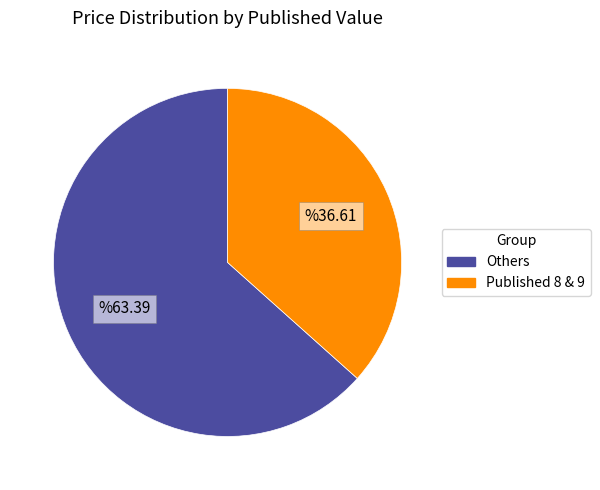

How many slices are in this pie chart?

2